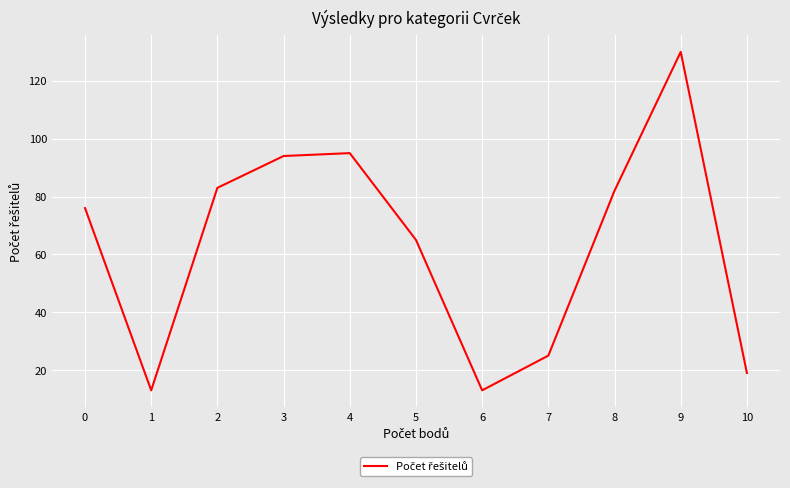

Approximately how many times larger is the value at 3 compared to 8?

1.1